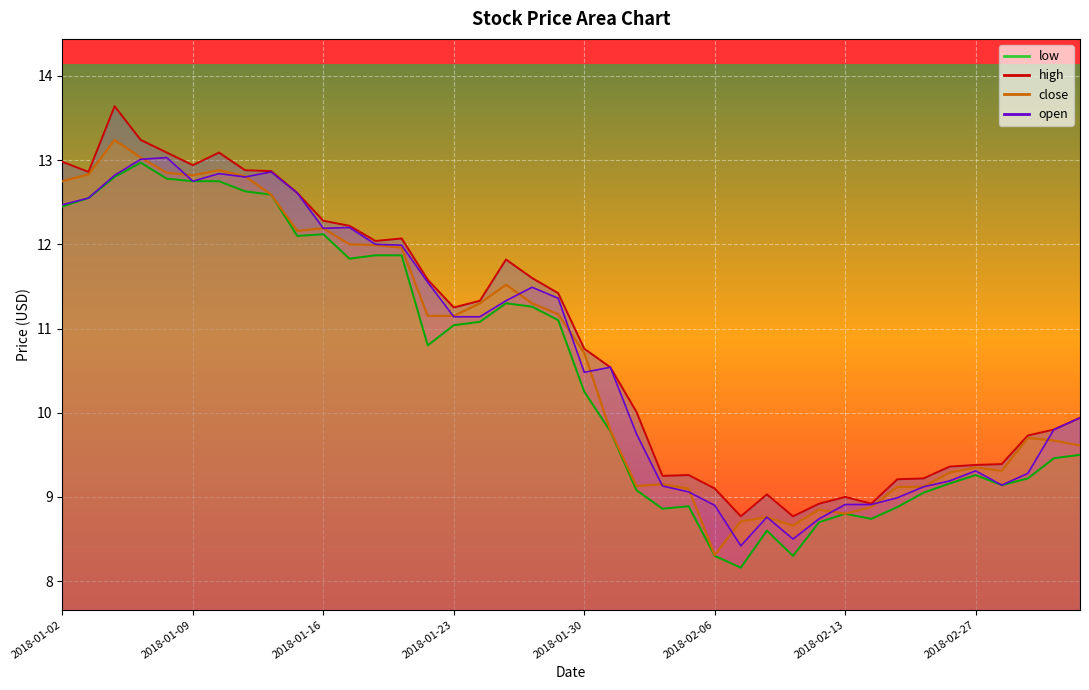

Count the number of data series in this chart.

4